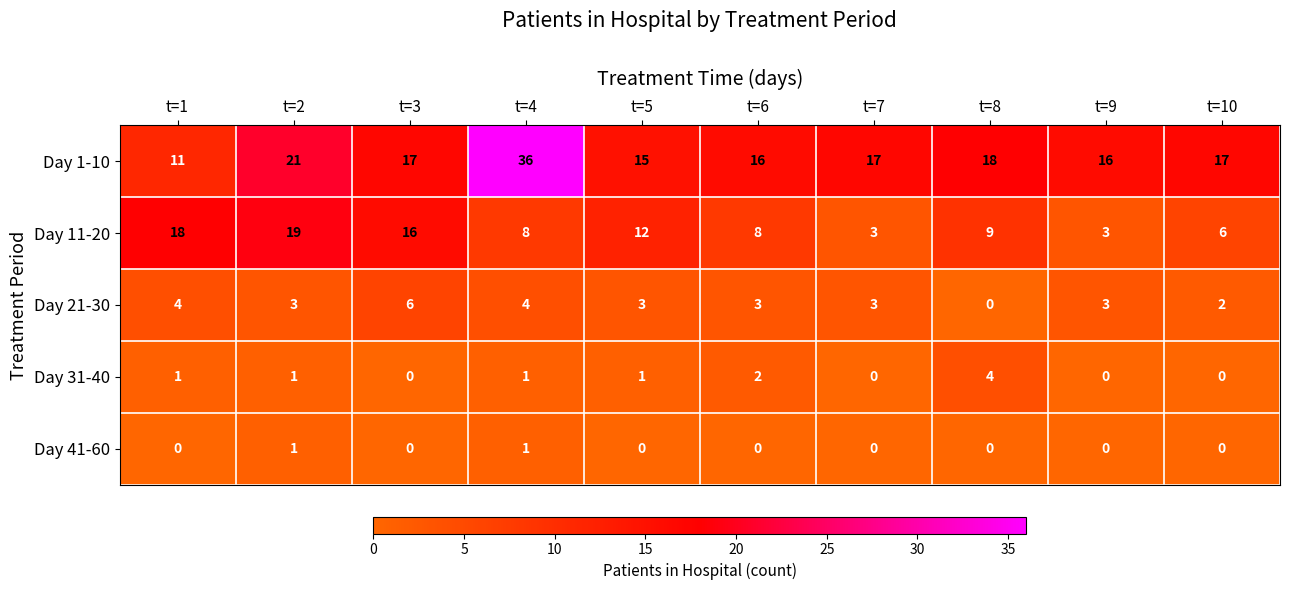

How many distinct data groups are displayed?

5